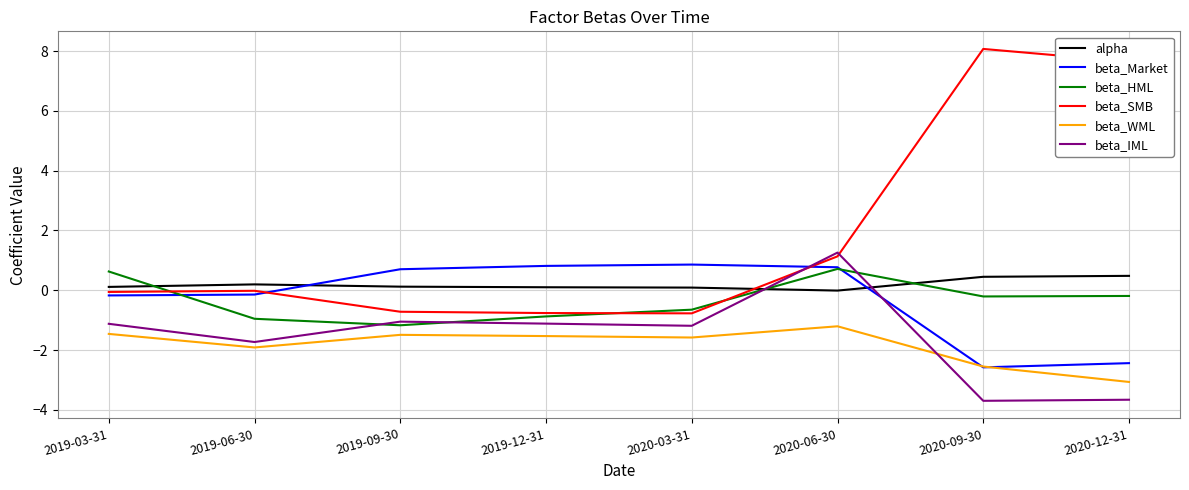

The value of beta_IML at 2020-03-31 is -1.6. True or false?

False